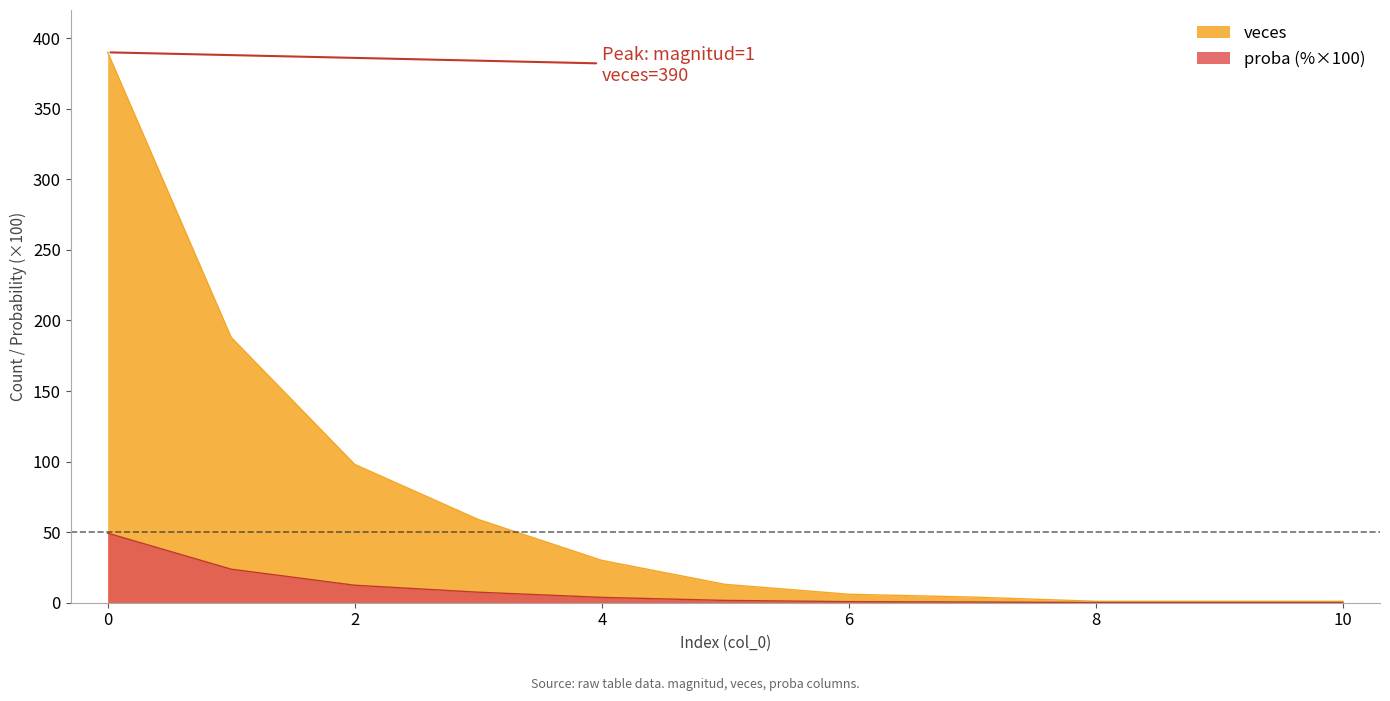

Which series has the largest total across all categories?

veces